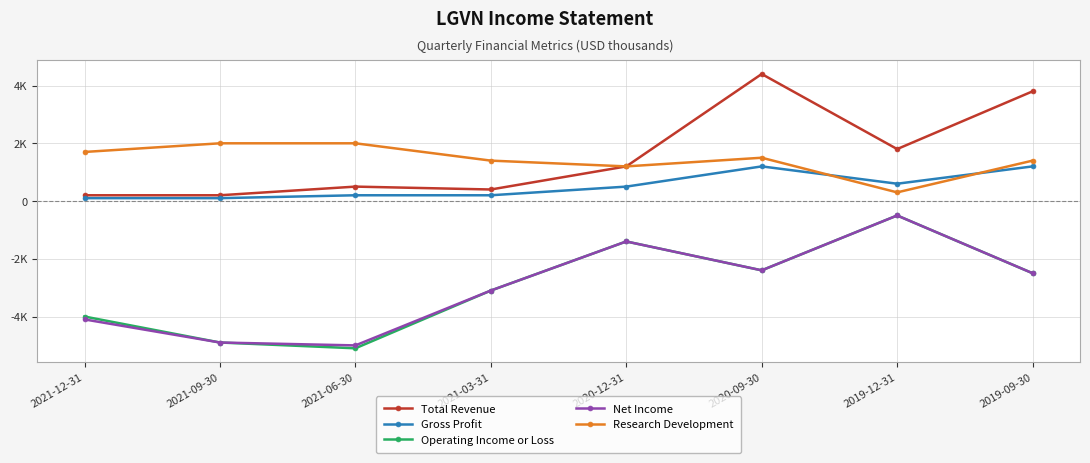

Reading right to left, extract all data points from this chart.

Total Revenue: 2019-09-30=3800	2019-12-31=1800	2020-09-30=4400	2020-12-31=1200	2021-03-31=400	2021-06-30=500	2021-09-30=200	2021-12-31=200
Gross Profit: 2019-09-30=1200	2019-12-31=600	2020-09-30=1200	2020-12-31=500	2021-03-31=200	2021-06-30=200	2021-09-30=100	2021-12-31=100
Operating Income or Loss: 2019-09-30=-2500	2019-12-31=-500	2020-09-30=-2400	2020-12-31=-1400	2021-03-31=-3100	2021-06-30=-5100	2021-09-30=-4900	2021-12-31=-4000
Net Income: 2019-09-30=-2500	2019-12-31=-500	2020-09-30=-2400	2020-12-31=-1400	2021-03-31=-3100	2021-06-30=-5000	2021-09-30=-4900	2021-12-31=-4100
Research Development: 2019-09-30=1400	2019-12-31=300	2020-09-30=1500	2020-12-31=1200	2021-03-31=1400	2021-06-30=2000	2021-09-30=2000	2021-12-31=1700